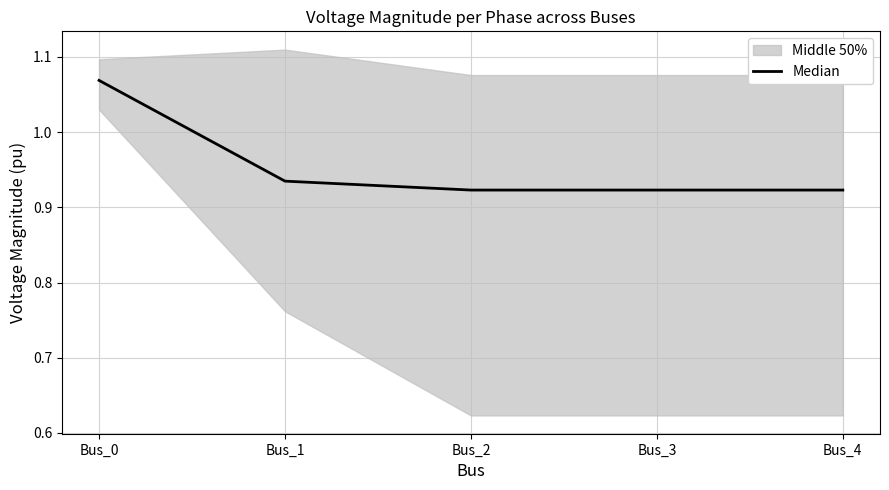

How many lines are shown in the chart?

1